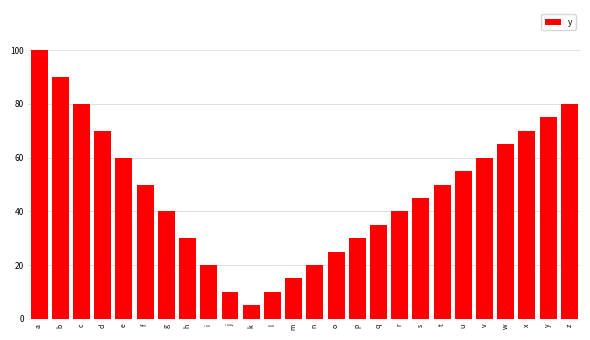

Reading left to right, extract all data points from this chart.

100	90	80	70	60	50	40	30	20	10	5	10	15	20	25	30	35	40	45	50	55	60	65	70	75	80